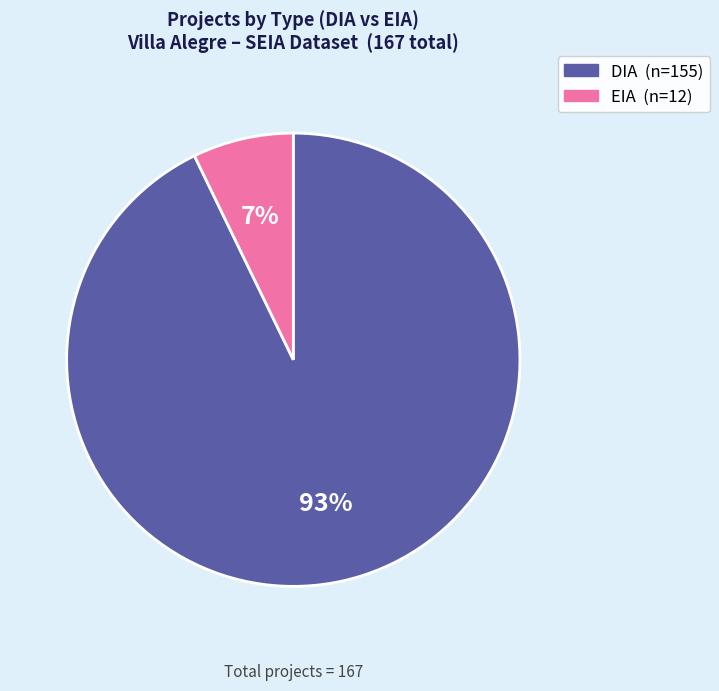

Combined, do EIA and DIA account for over 50%?

Yes